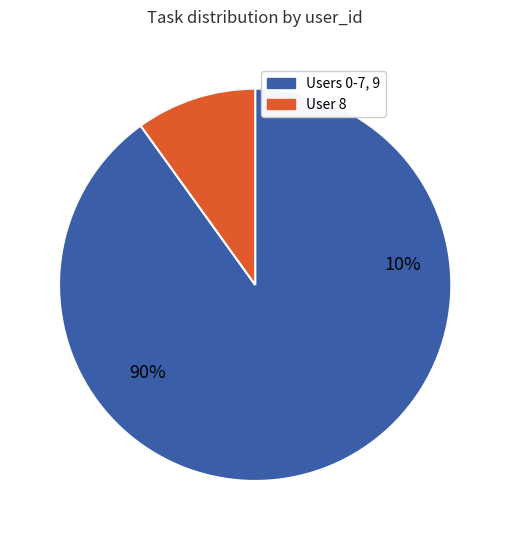

Approximately how many times larger is the value at 8 compared to 7?

1.0